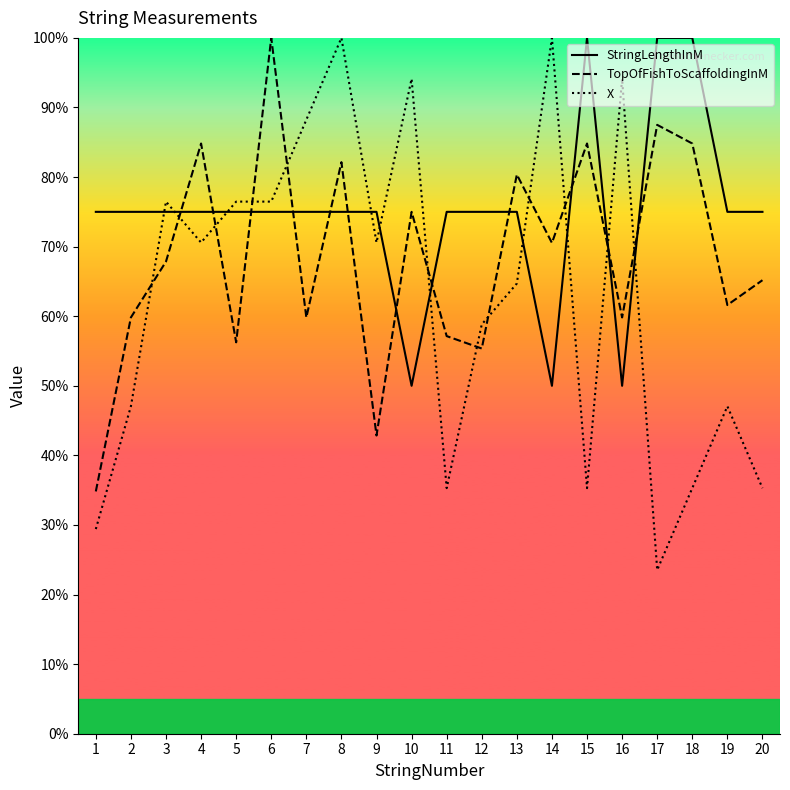

Reading right to left, transcribe all the data shown in this chart.

StringLengthInM: 75.0	75.0	100.0	100.0	50.0	100.0	50.0	75.0	75.0	75.0	50.0	75.0	75.0	75.0	75.0	75.0	75.0	75.0	75.0	75.0
TopOfFishToScaffoldingInM: 65.2	61.6	84.8	87.5	59.8	84.8	70.5	80.4	55.4	57.1	75.0	42.9	82.1	59.8	100.0	56.2	84.8	67.9	59.8	34.8
X: 35.3	47.1	35.3	23.5	94.1	35.3	100.0	64.7	58.8	35.3	94.1	70.6	100.0	88.2	76.5	76.5	70.6	76.5	47.1	29.4